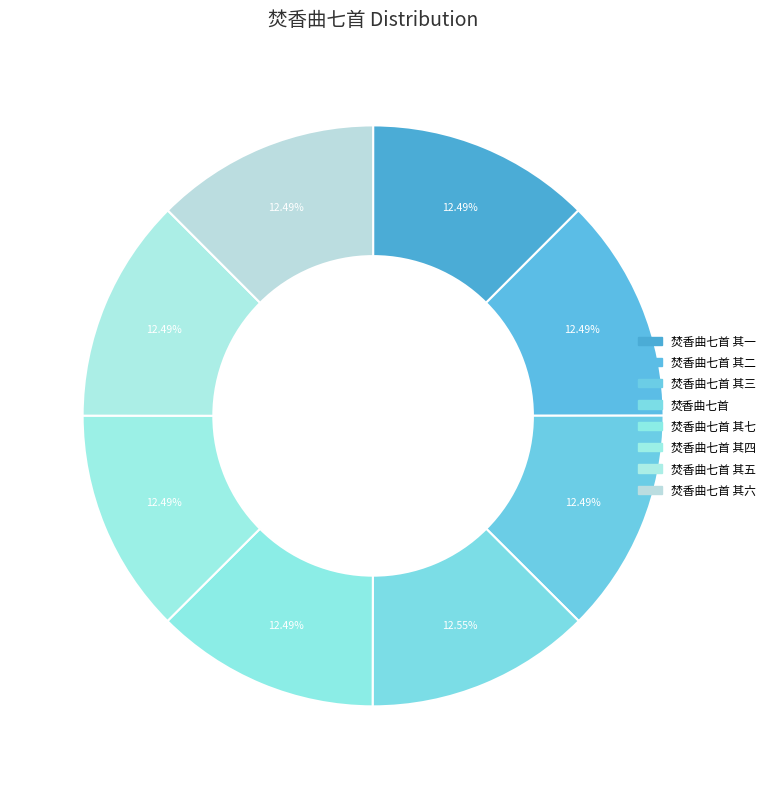

Which category has the biggest portion of the pie?

焚香曲七首